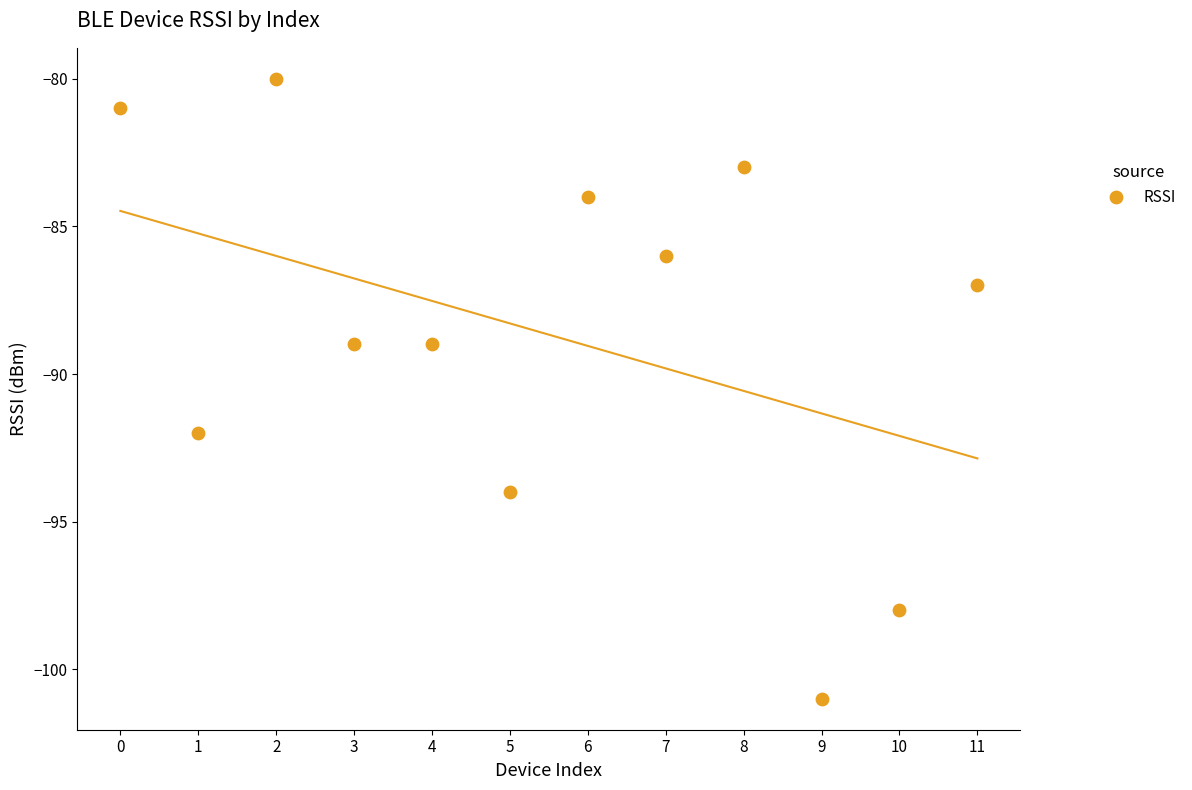

What is the range of Y values (max minus min)?

21